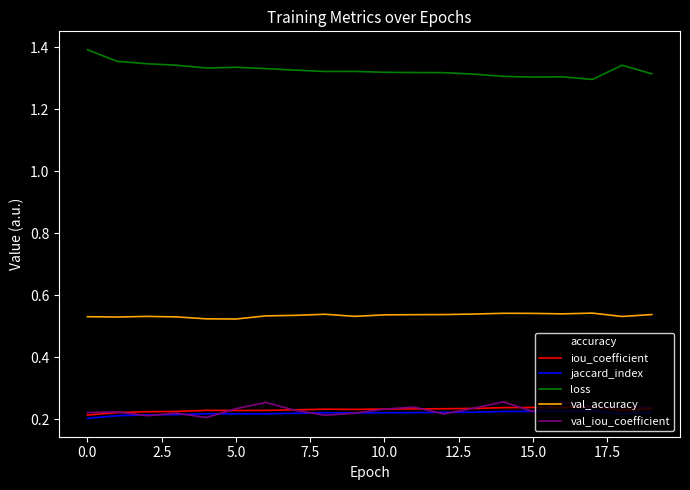

Does the chart have visible grid lines?

No